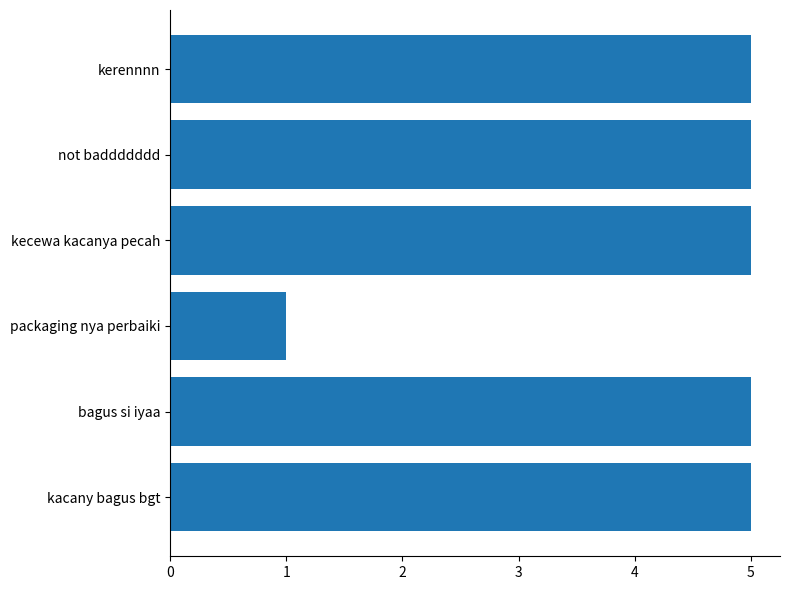

The value at kerennnn is 5. True or false?

True